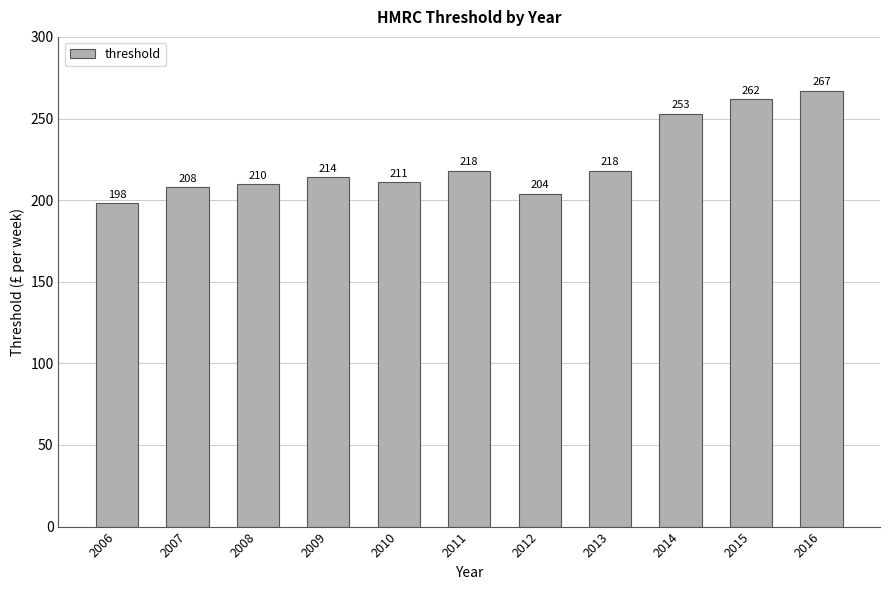

Reading right to left, transcribe all the data shown in this chart.

267	262	253	218	204	218	211	214	210	208	198